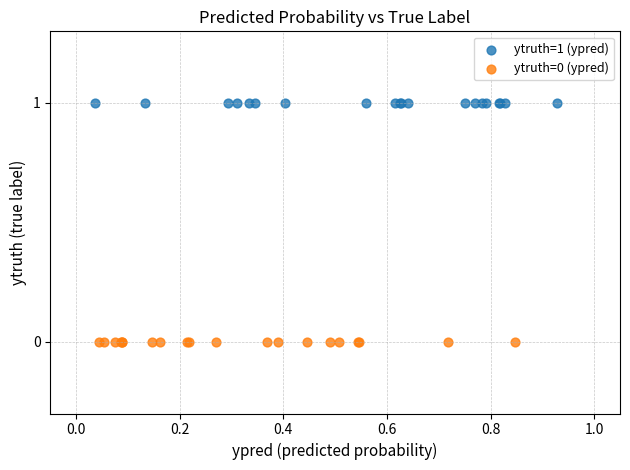

Which series reaches the minimum Y coordinate?

ytruth=0 (ypred)